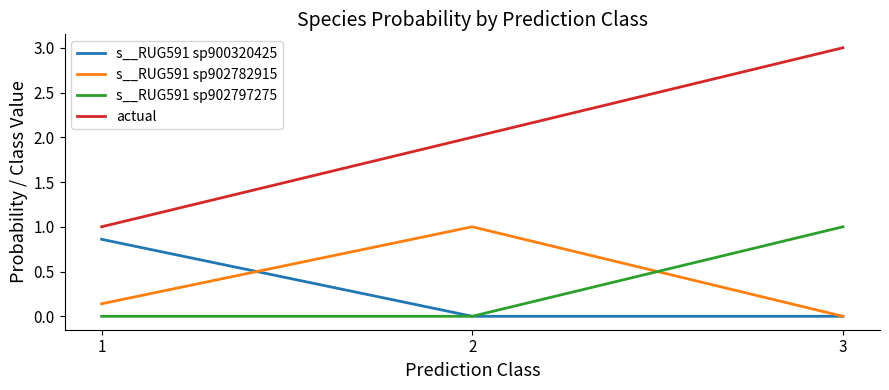

True or false: s__RUG591 sp900320425 has a value of 0.0 at 2.

True